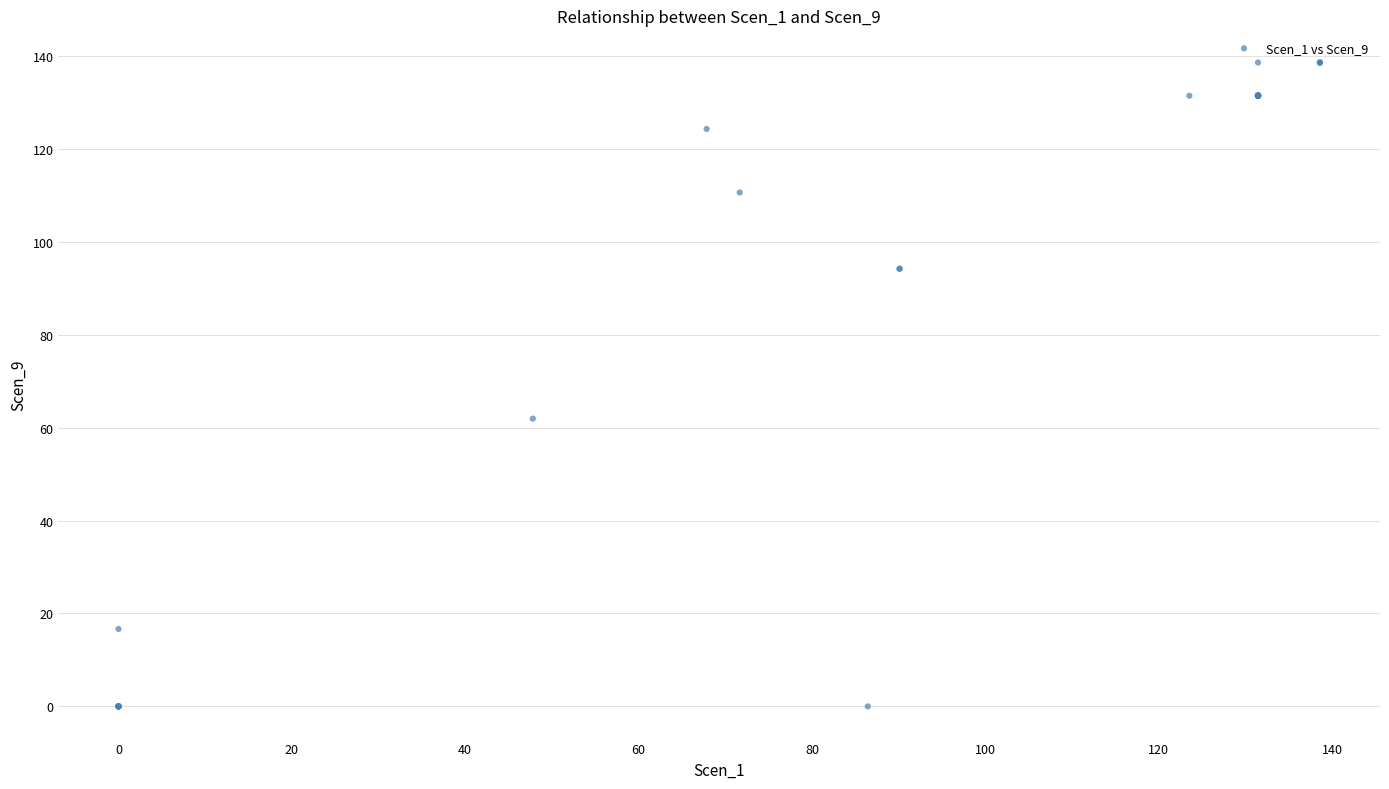

What Y value in the scatter plot is closest to 69?

61.9